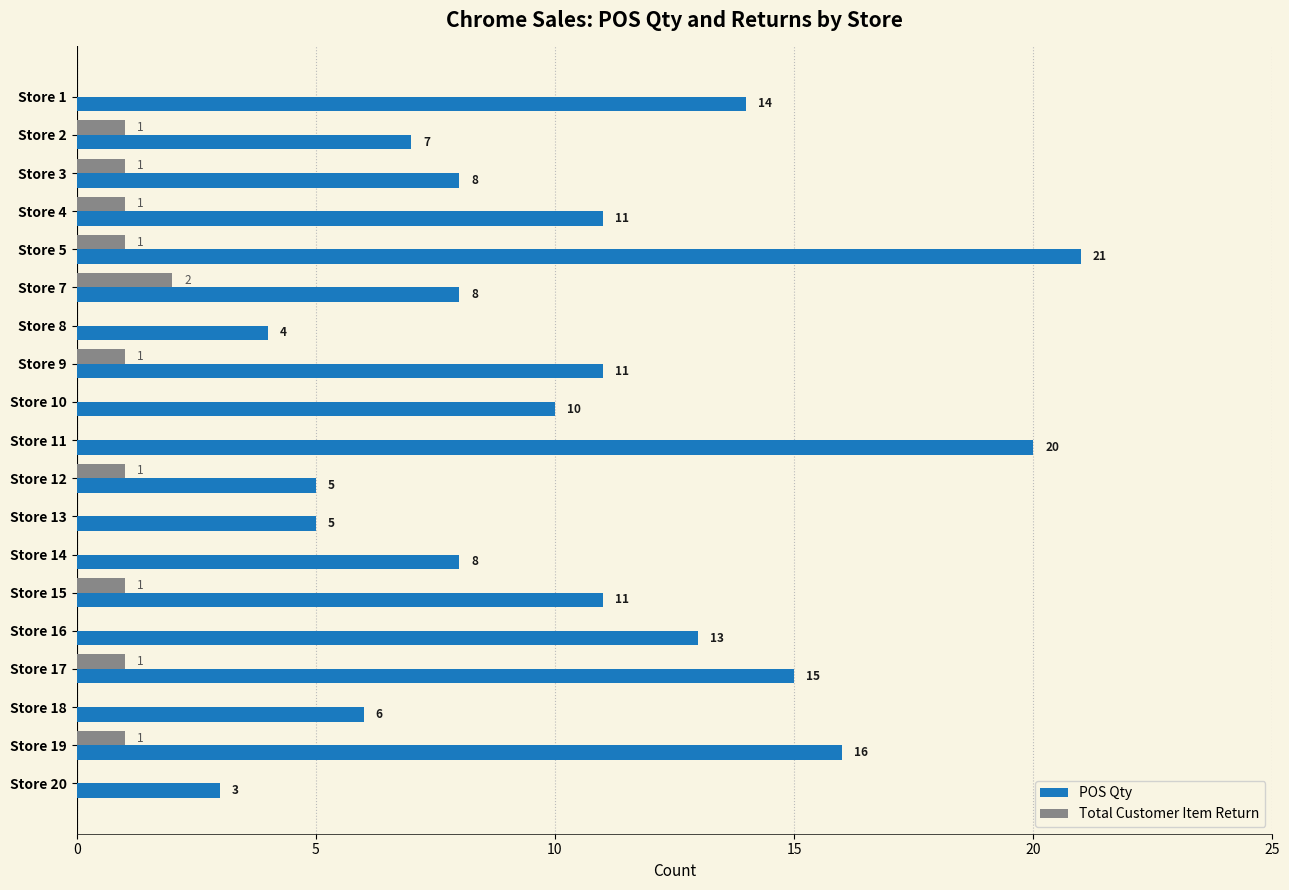

Which series has the largest range (max minus min)?

POS Qty